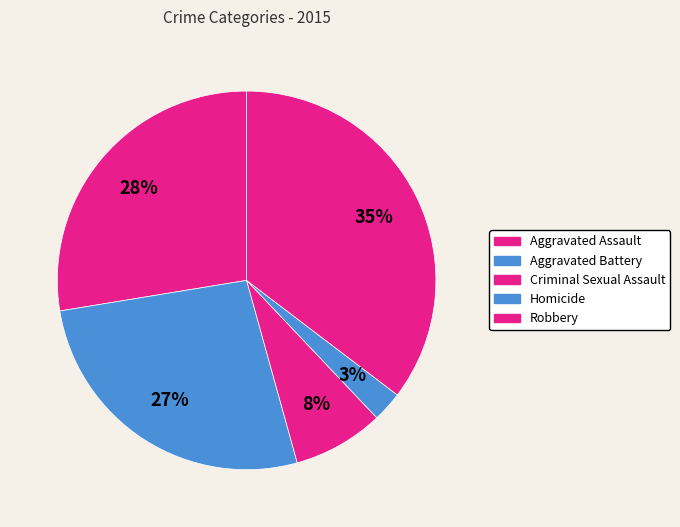

Which has a higher value, Criminal Sexual Assault or Robbery?

Robbery